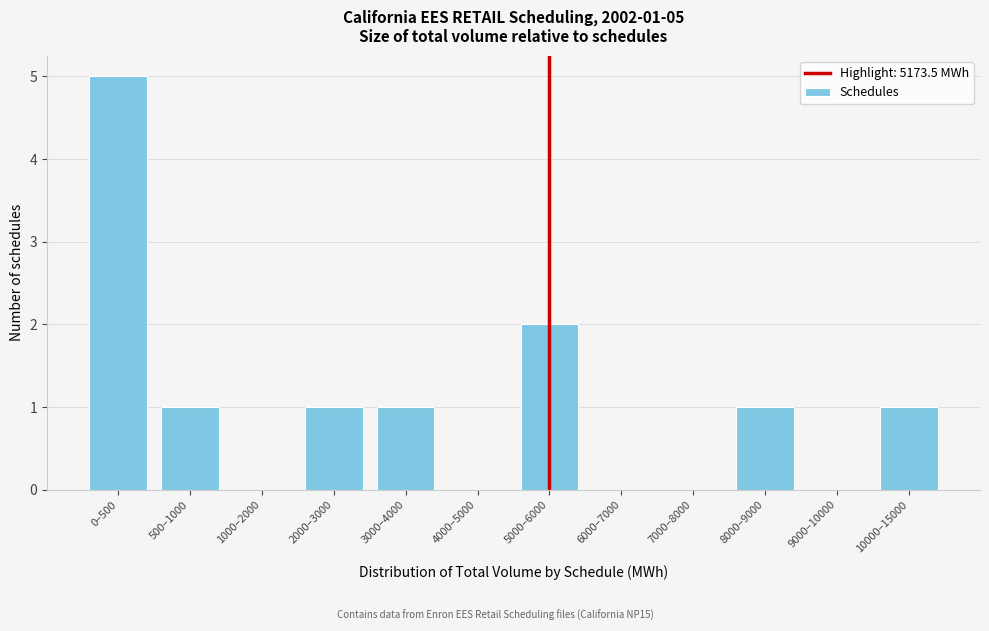

What is the ratio of the value at 0–500 to the value at 5000–6000?

2.5